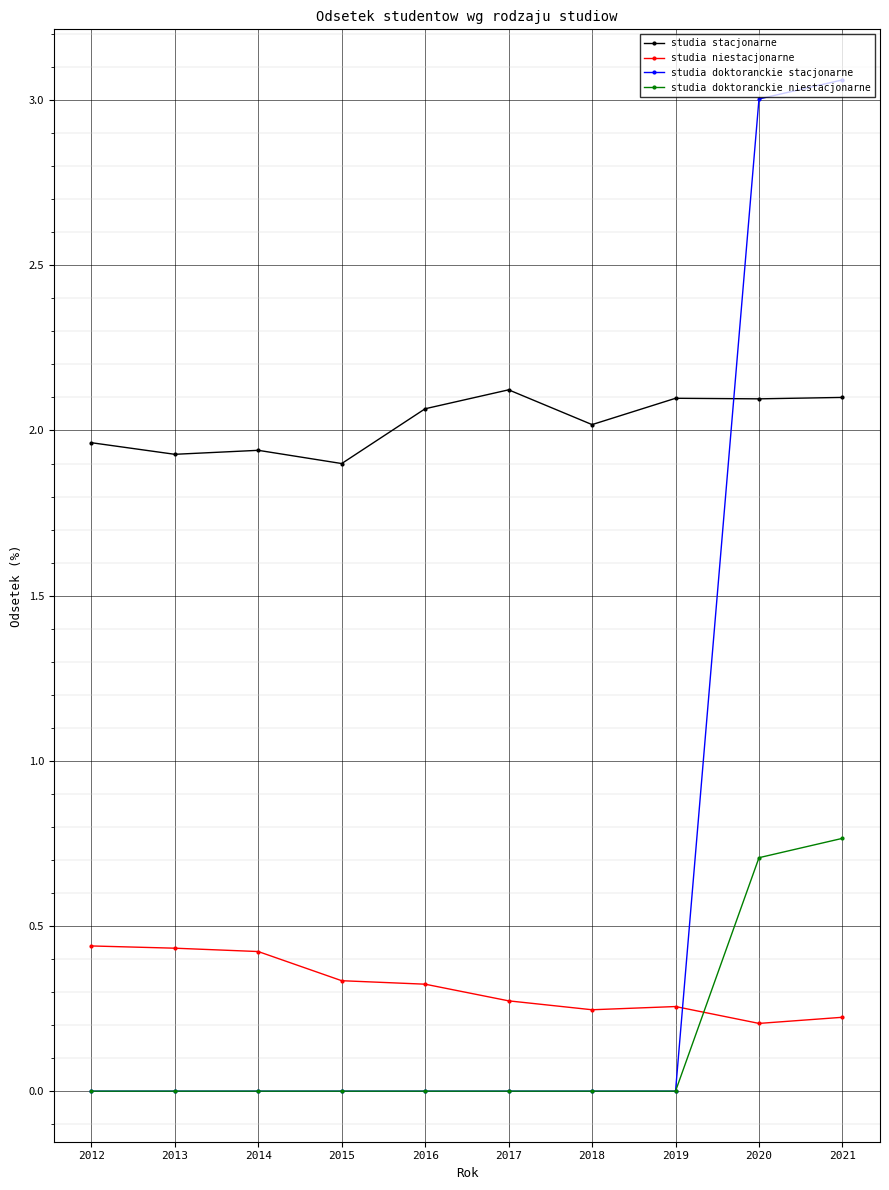

What is the sum of the studia stacjonarne values at 2018 and 2019?

4.1